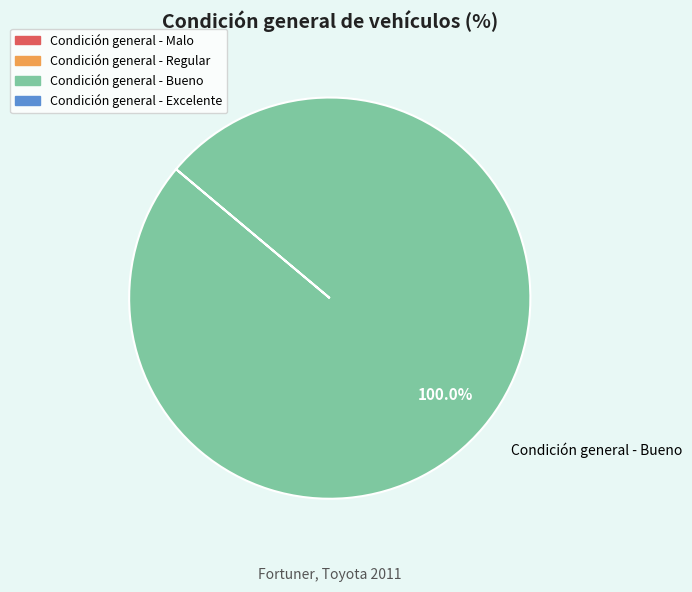

Does Condición general - Bueno represent more than half of the total?

Yes